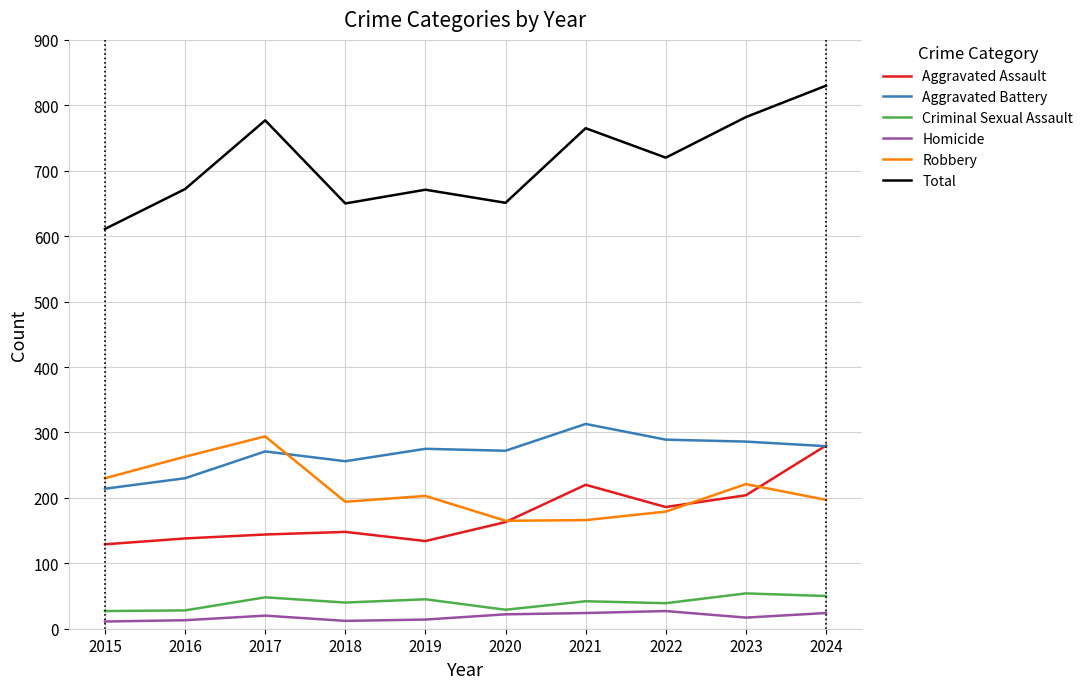

True or false: Homicide has a value of 27 at 2022.

True